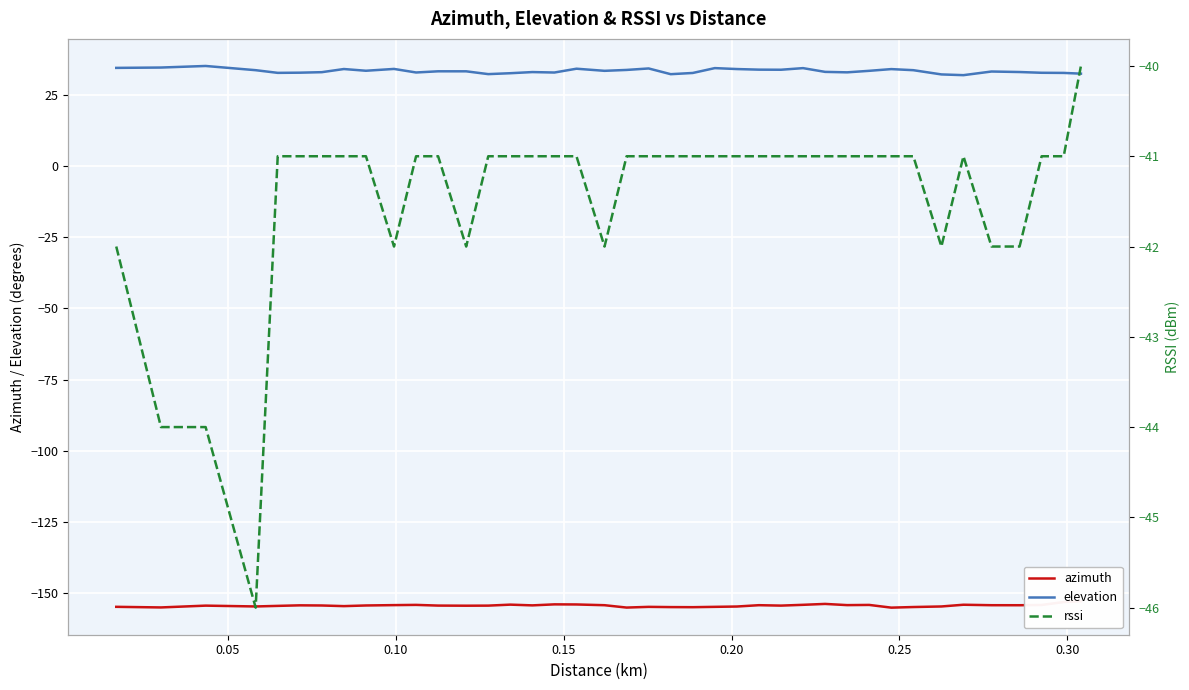

What is the minimum value shown in the chart?

-155.1